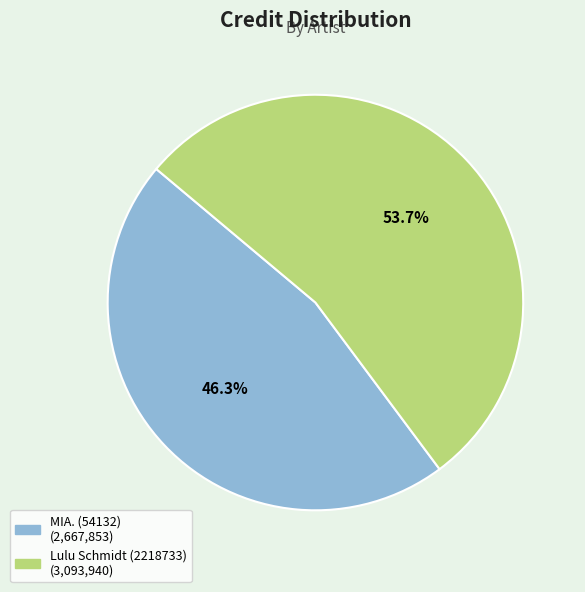

Count the number of slices in the pie.

2